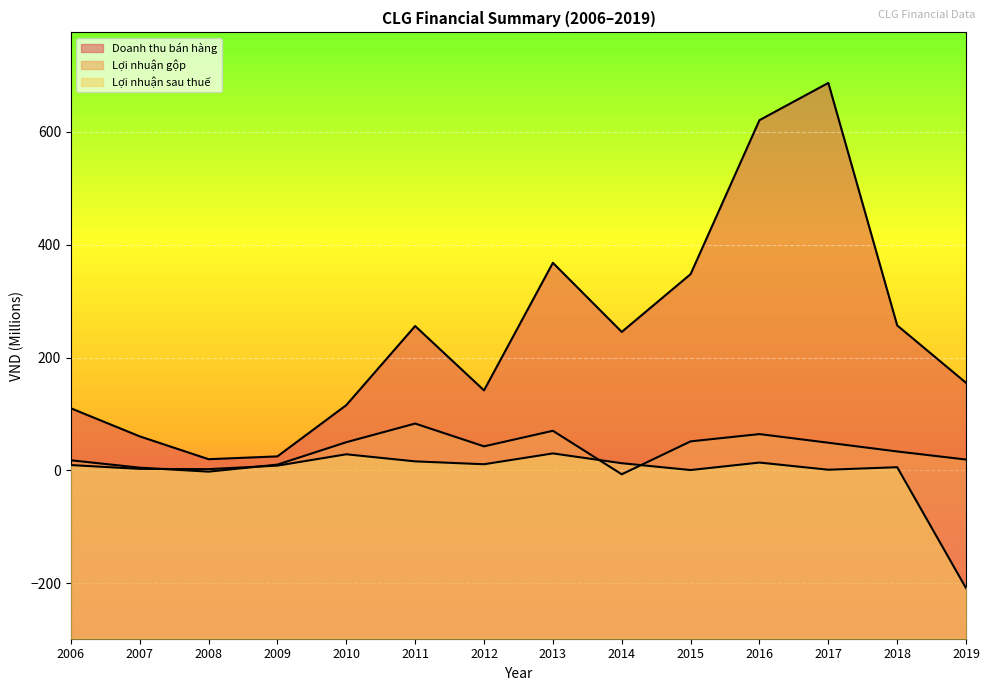

At which category does Lợi nhuận sau thuế reach its first local valley?

2008